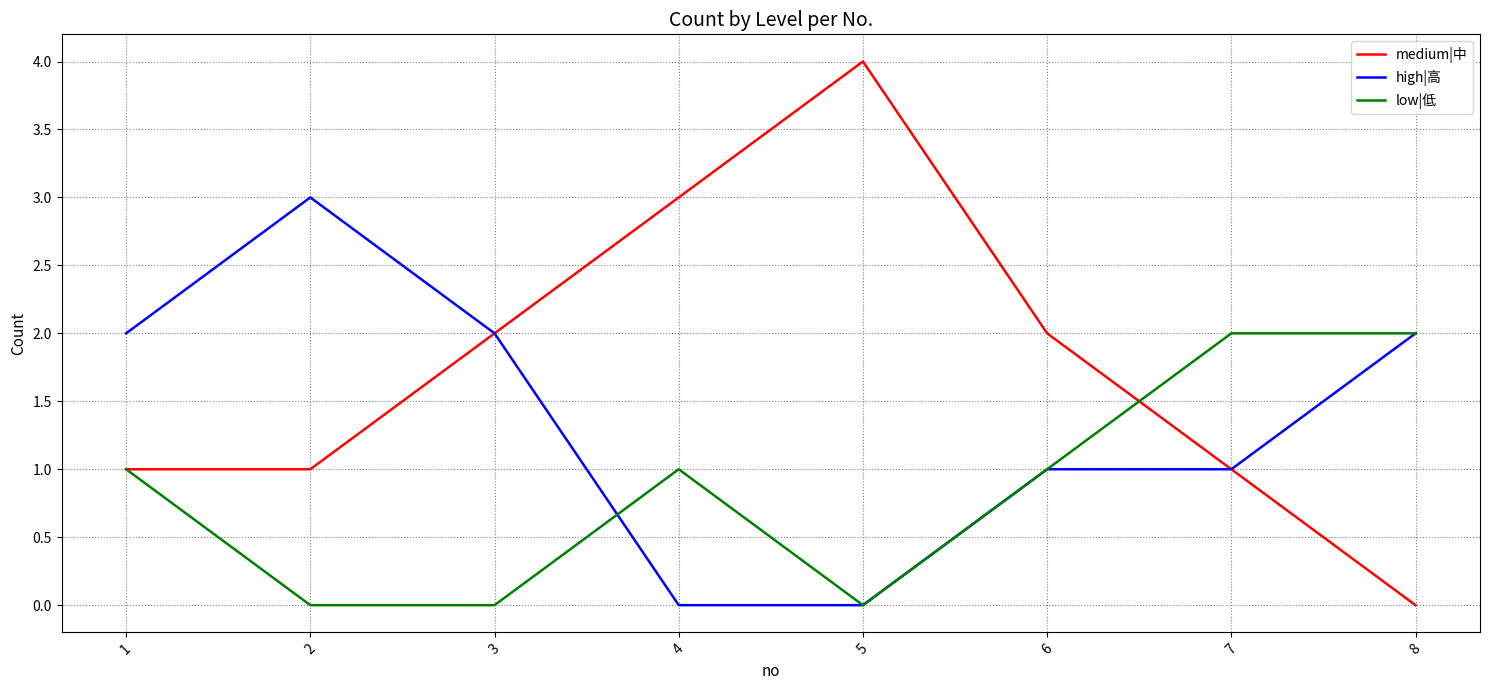

How many low|低 values are between 0 and 2?

8